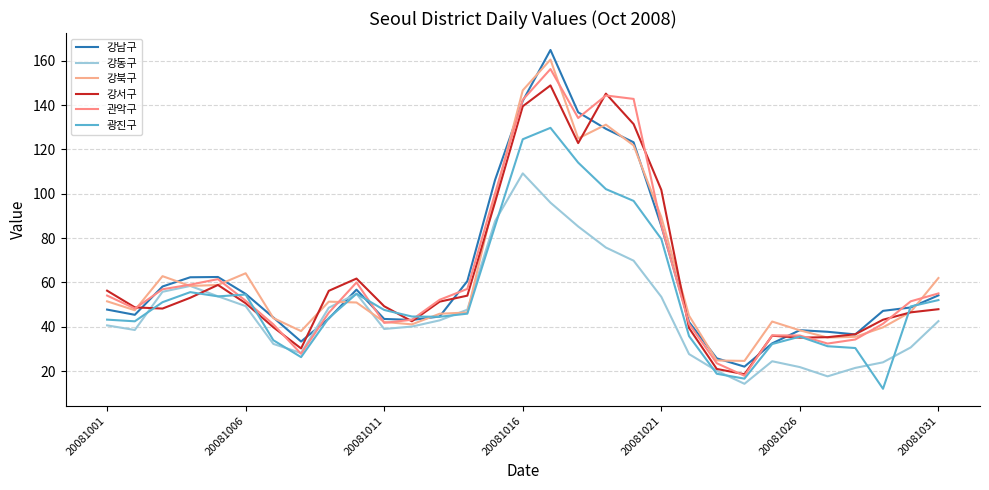

Does the chart have visible grid lines?

Yes